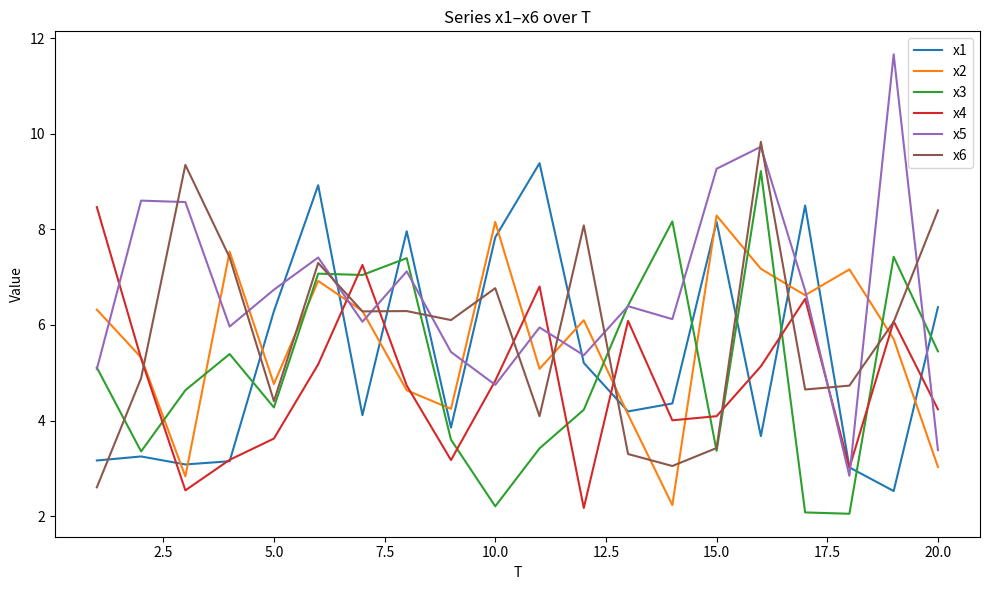

Which series has the widest spread of values?

x5